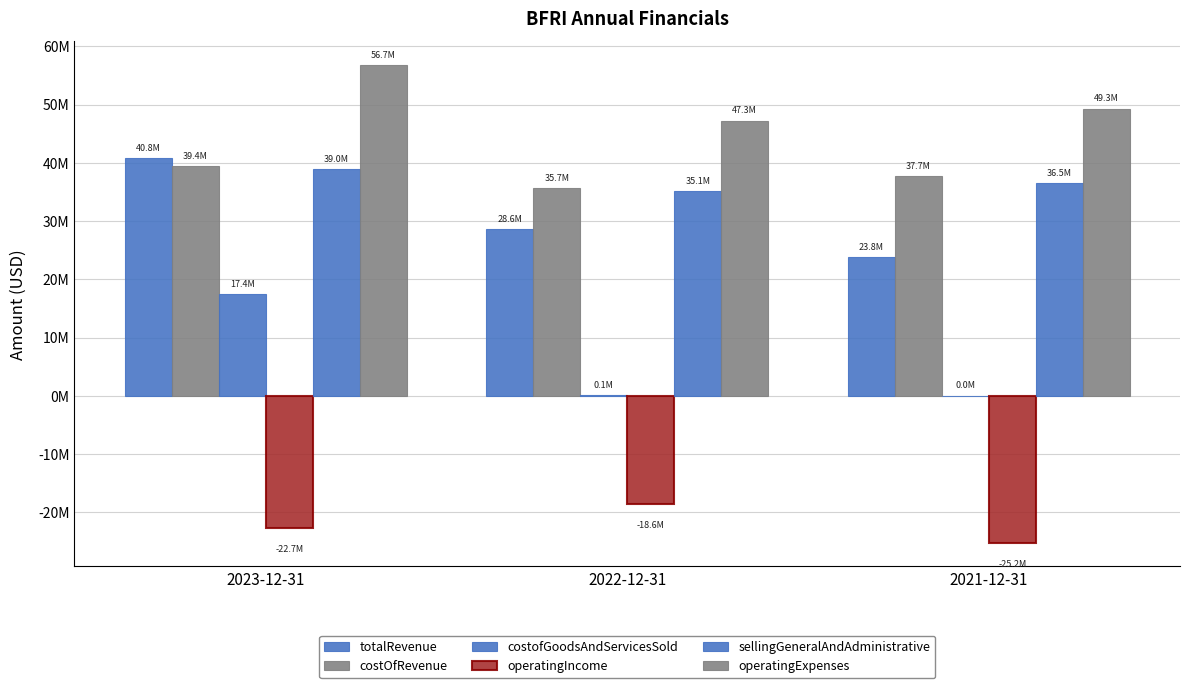

Are the bars grouped side by side (vs. stacked)?

Yes